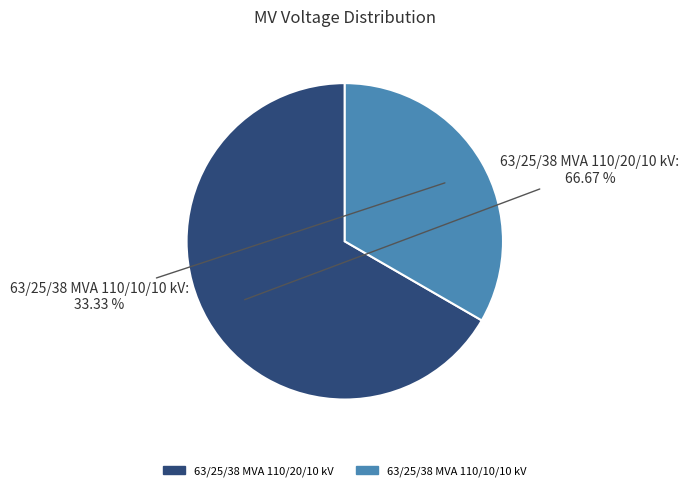

How many segments does this pie chart have?

2